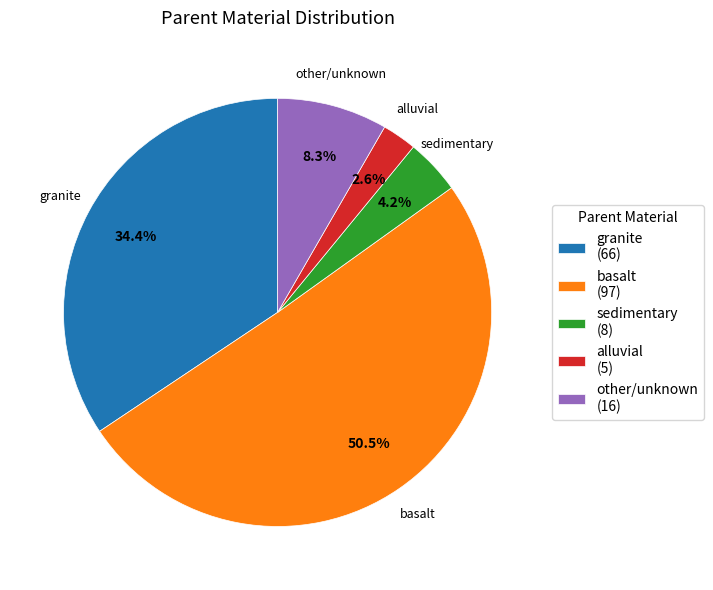

Is there a majority slice in this chart?

Yes